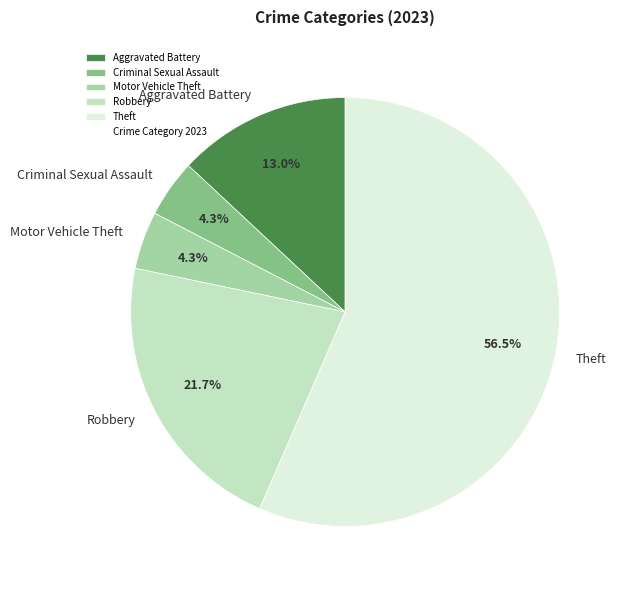

What portion of the pie excludes Robbery?

78.3%